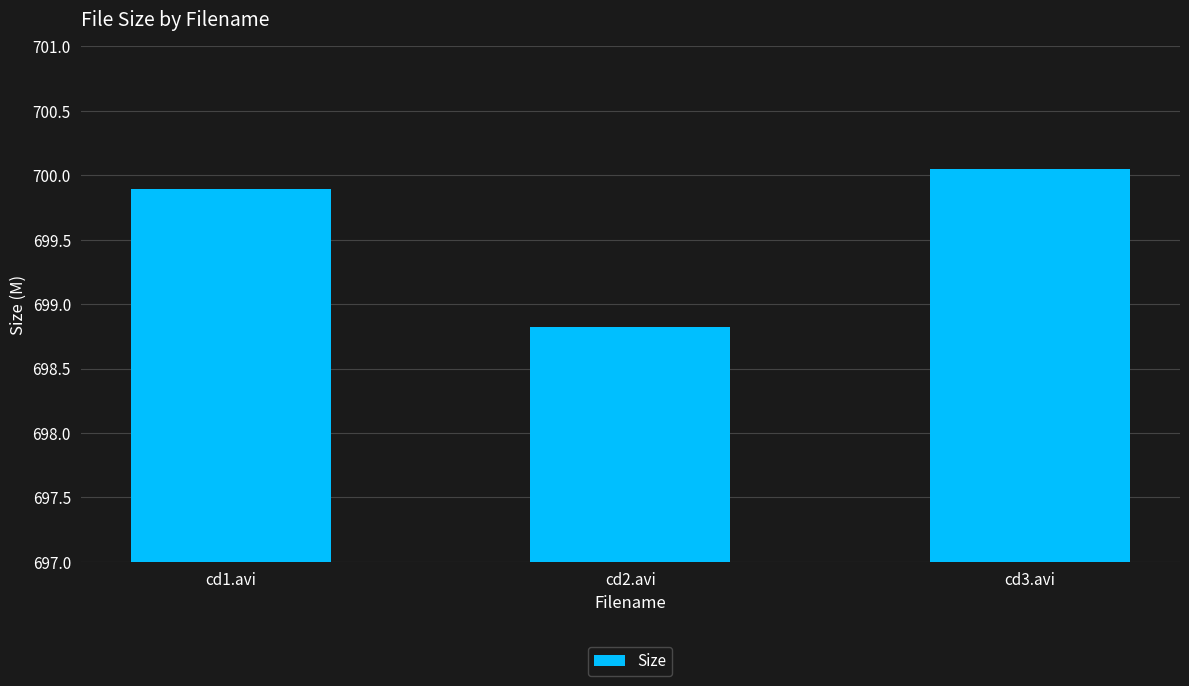

What is the value of the 2nd bar from the left?

698.8